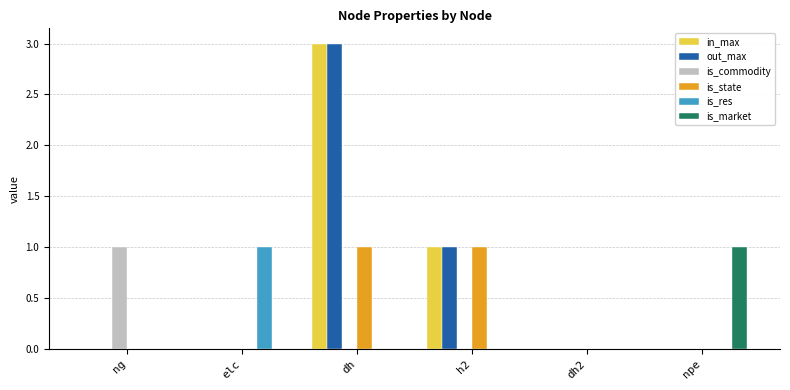

Count the number of categories in the chart.

6